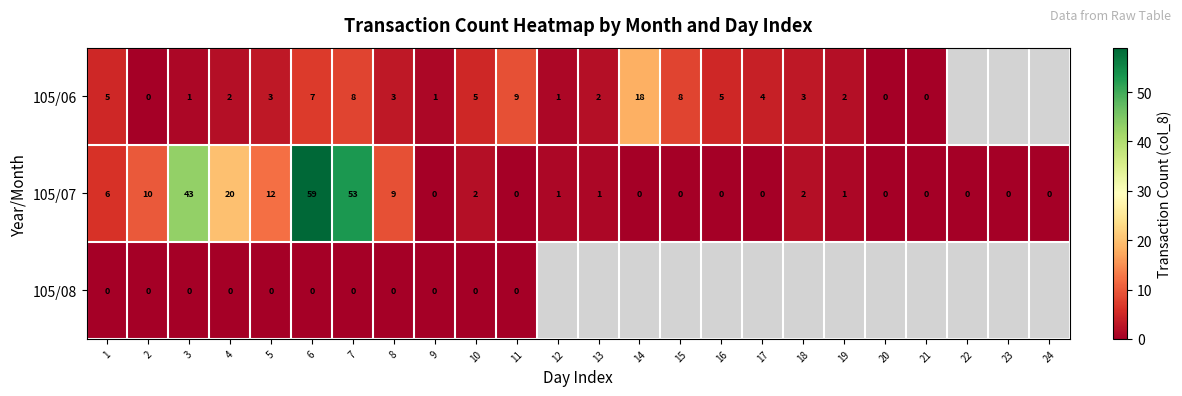

Between 1 and 9, which series saw the biggest shift?

105/07